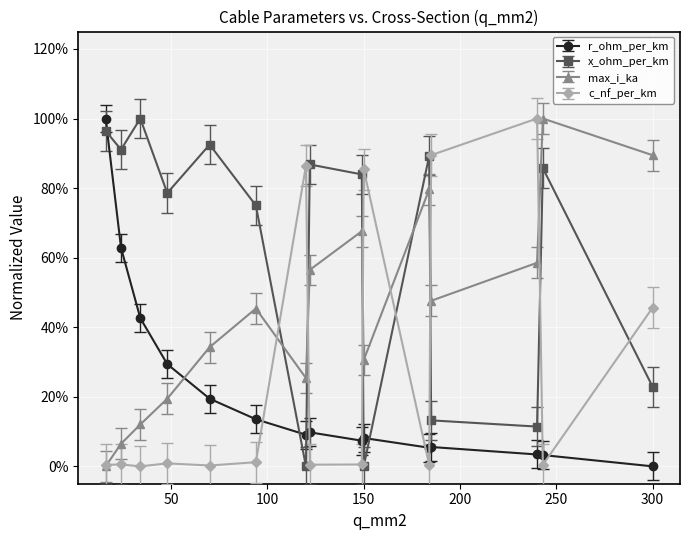

What are all the series names shown in the legend?

r_ohm_per_km, x_ohm_per_km, max_i_ka, c_nf_per_km